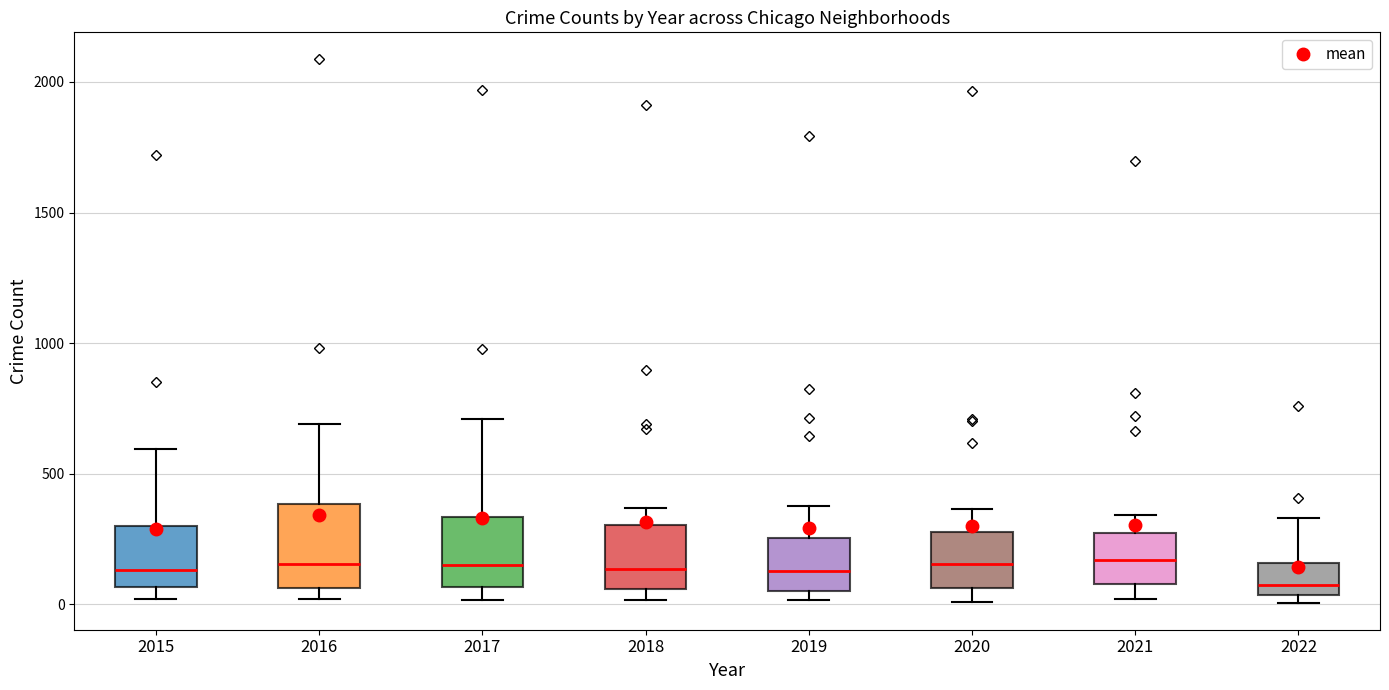

Which box has the lowest median line?

2022